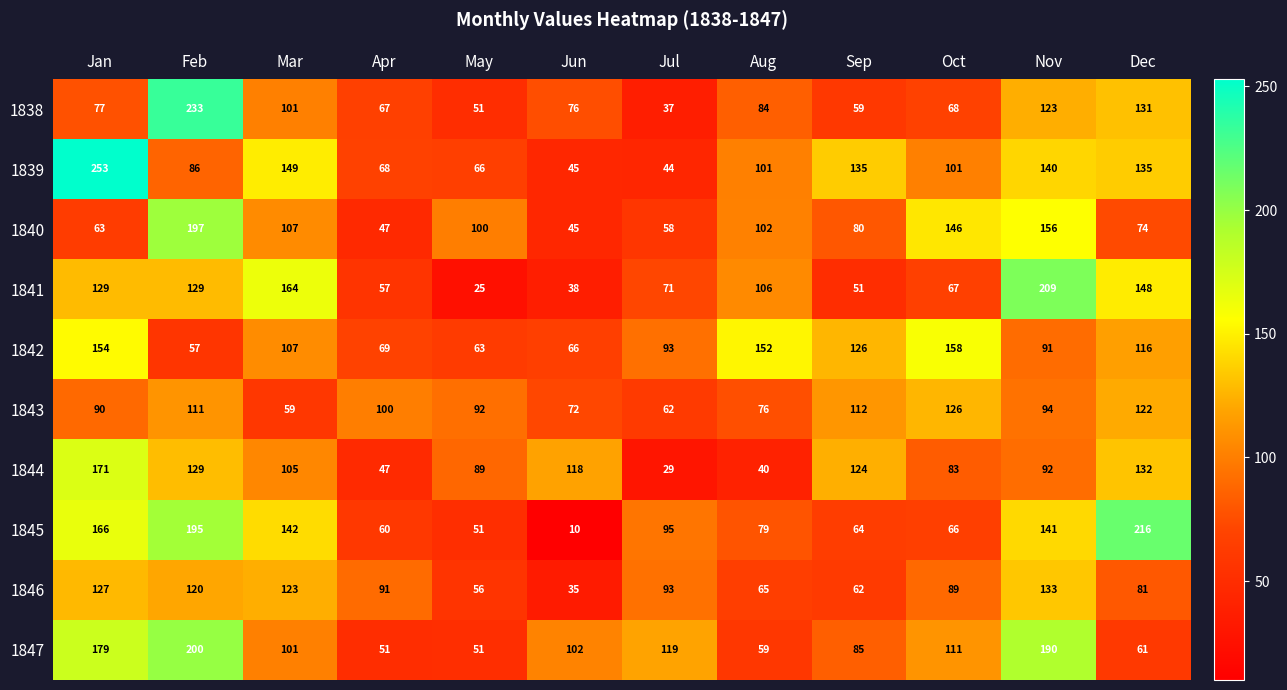

Rank the categories by 1838 value from highest to lowest.

Feb, Dec, Nov, Mar, Aug, Jan, Jun, Oct, Apr, Sep, May, Jul